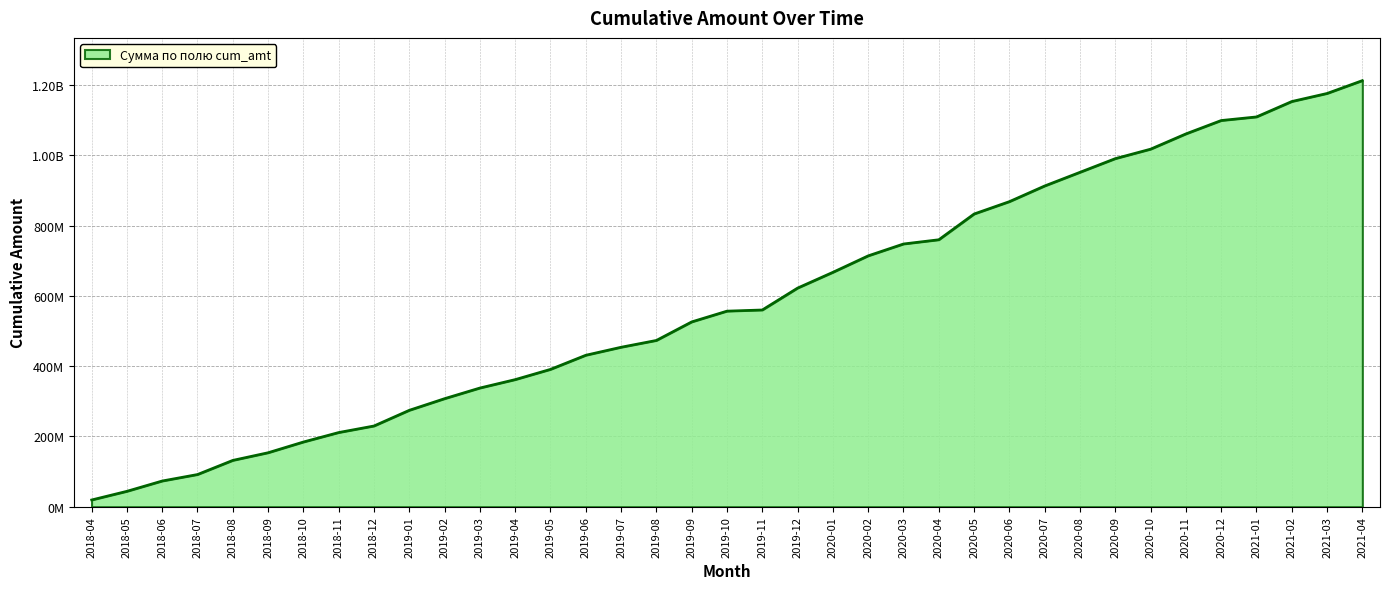

Is this an area chart (filled region under the line)?

Yes